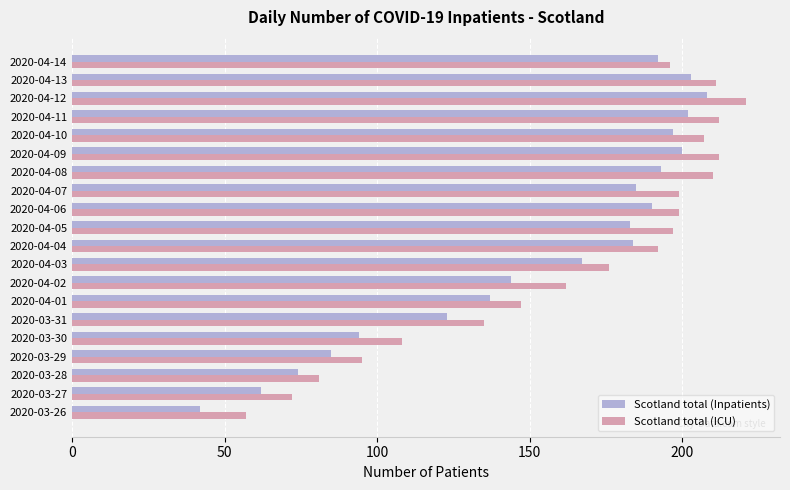

How many values in the Scotland total (Inpatients) series are below 184?

10